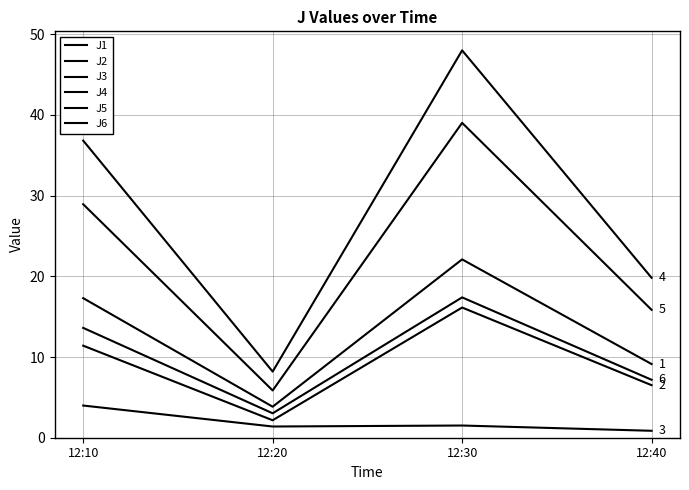

Does the chart display data point markers on the line(s)?

No